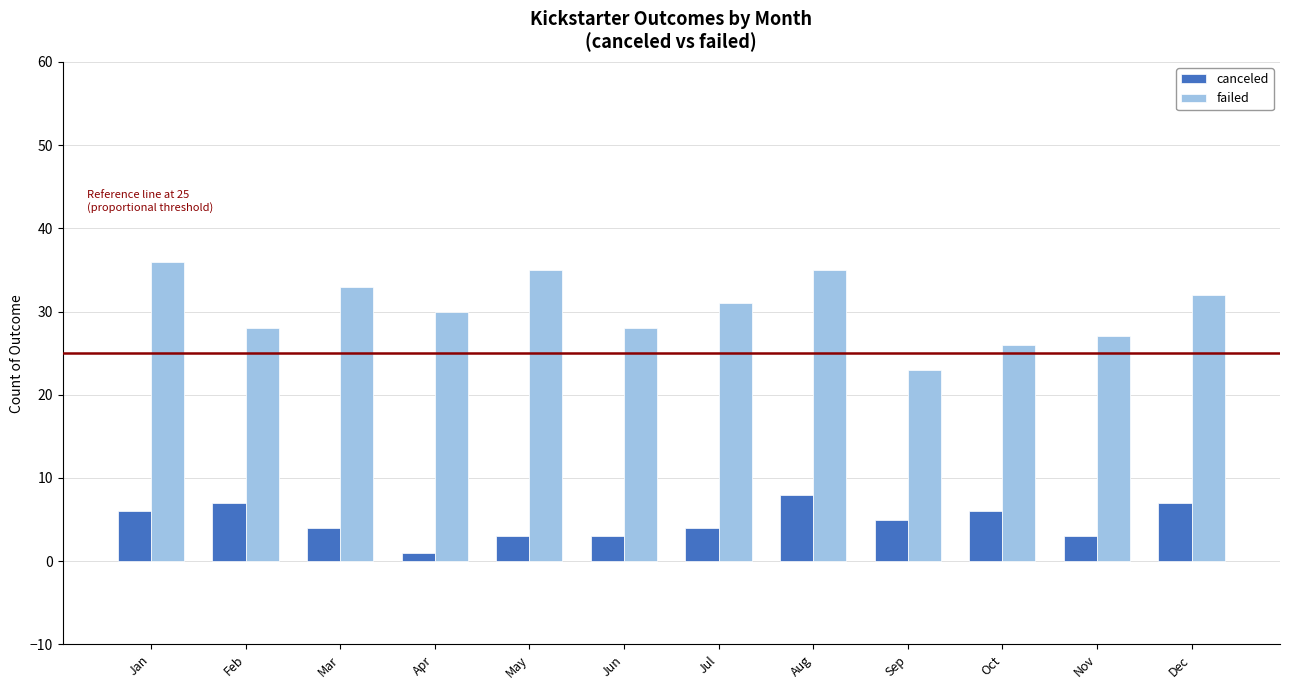

What is the value of the canceled bar at the 9th from the left?

5